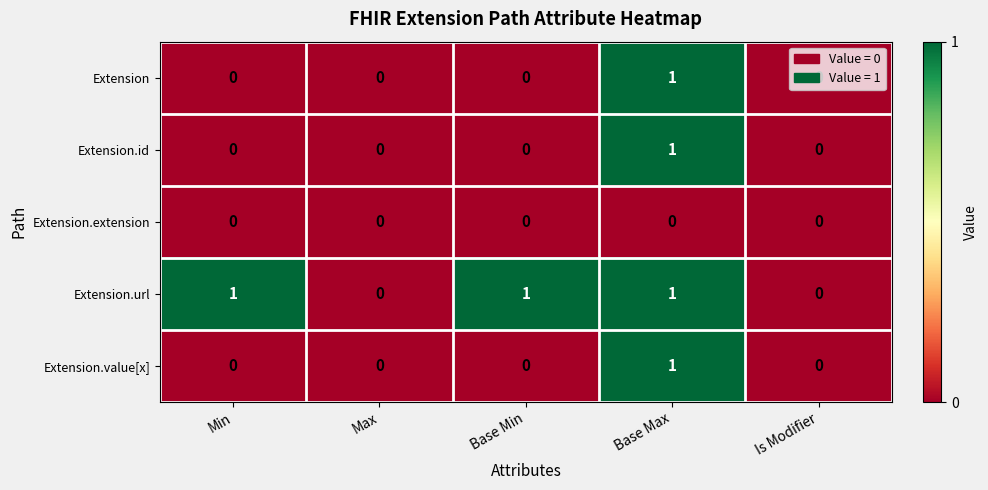

Which series has the largest total across all categories?

Extension.url